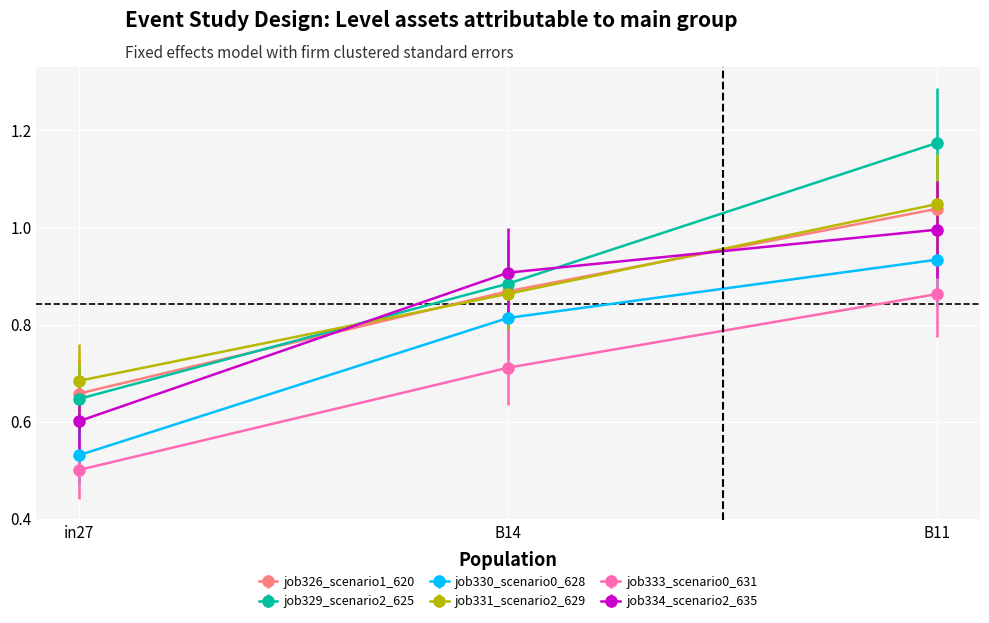

What is the label of the 1st point from the left?

in27